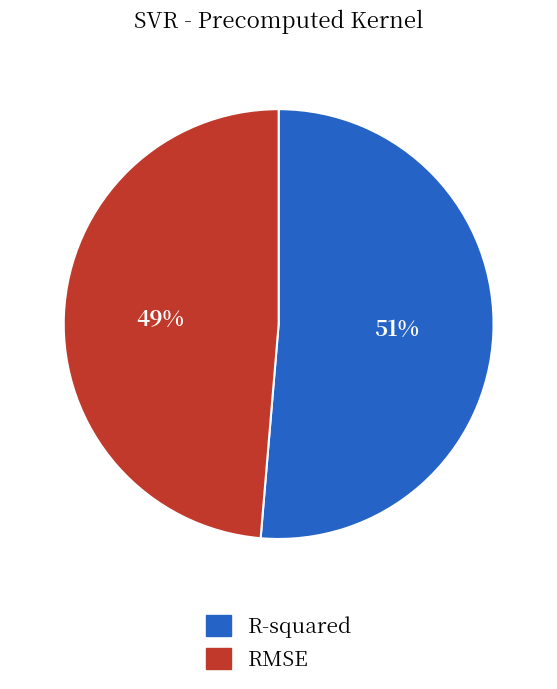

To the nearest percent, what is the combined percentage of RMSE and R-squared?

100%